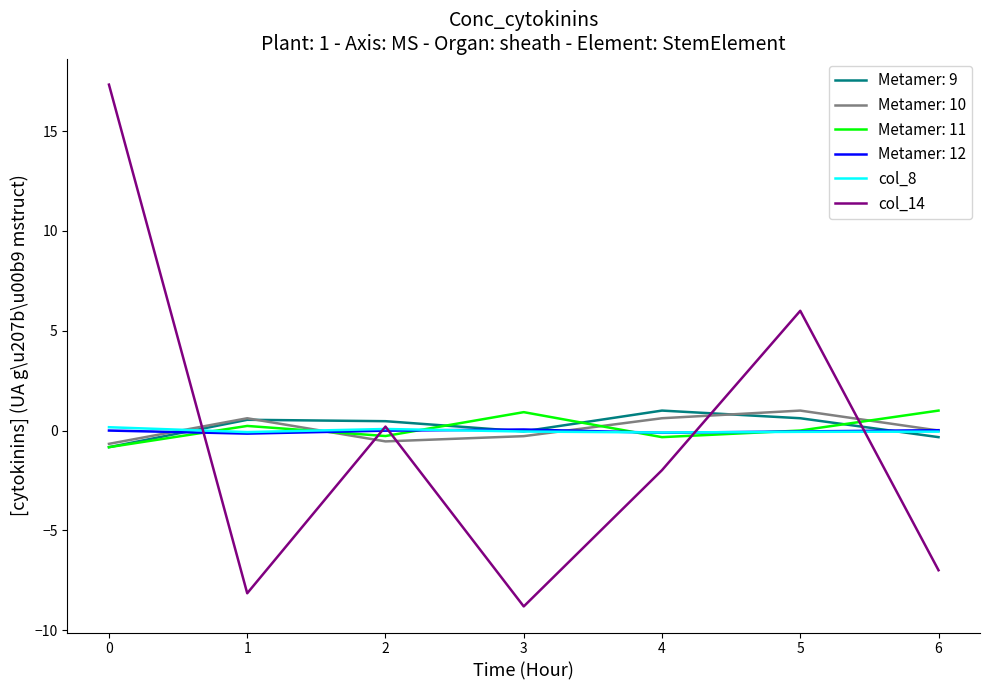

Is the value of Metamer: 10 at 6 greater than the value of Metamer: 11 at 3?

No